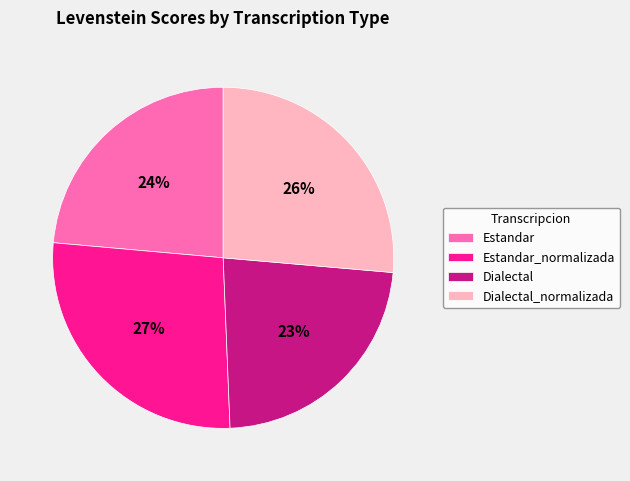

What is the ratio of the value at Dialectal to the value at Dialectal_normalizada?

0.9